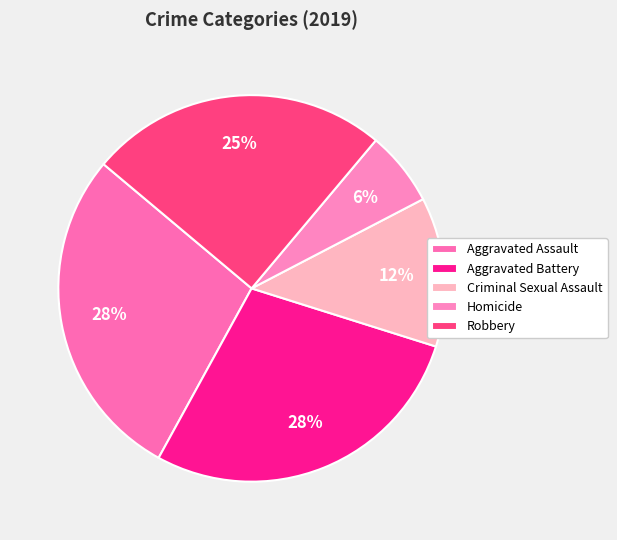

The Criminal Sexual Assault slice represents 12% of the pie. True or false?

True